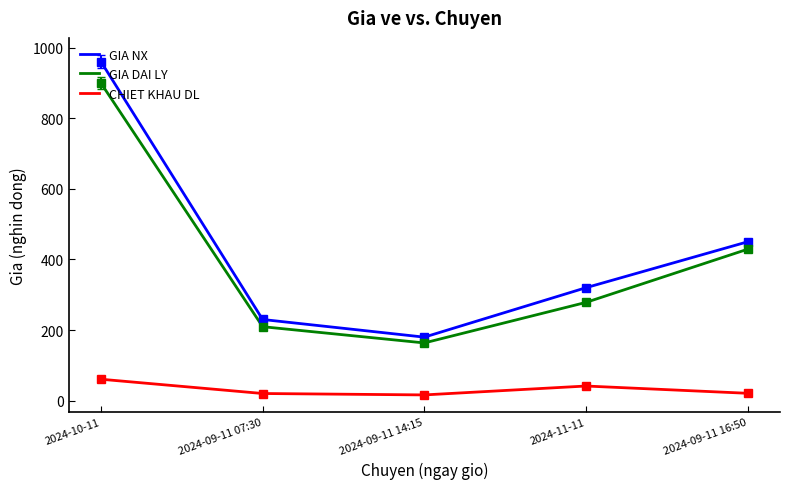

Is the value of GIA DAI LY at 2024-09-11 07:30 greater than the value of GIA NX at 2024-09-11 07:30?

No